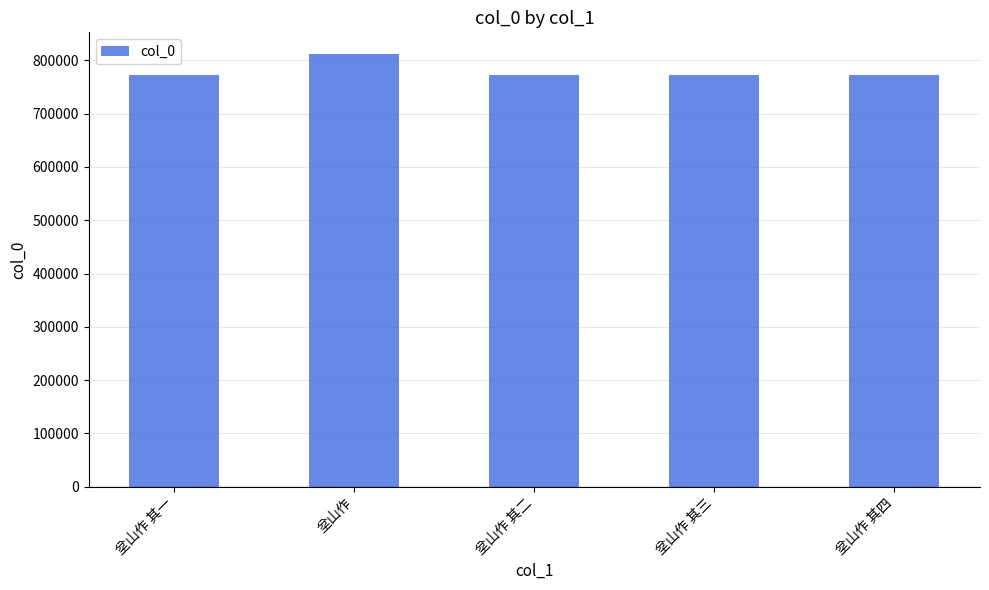

How many categories are shown in the chart?

5